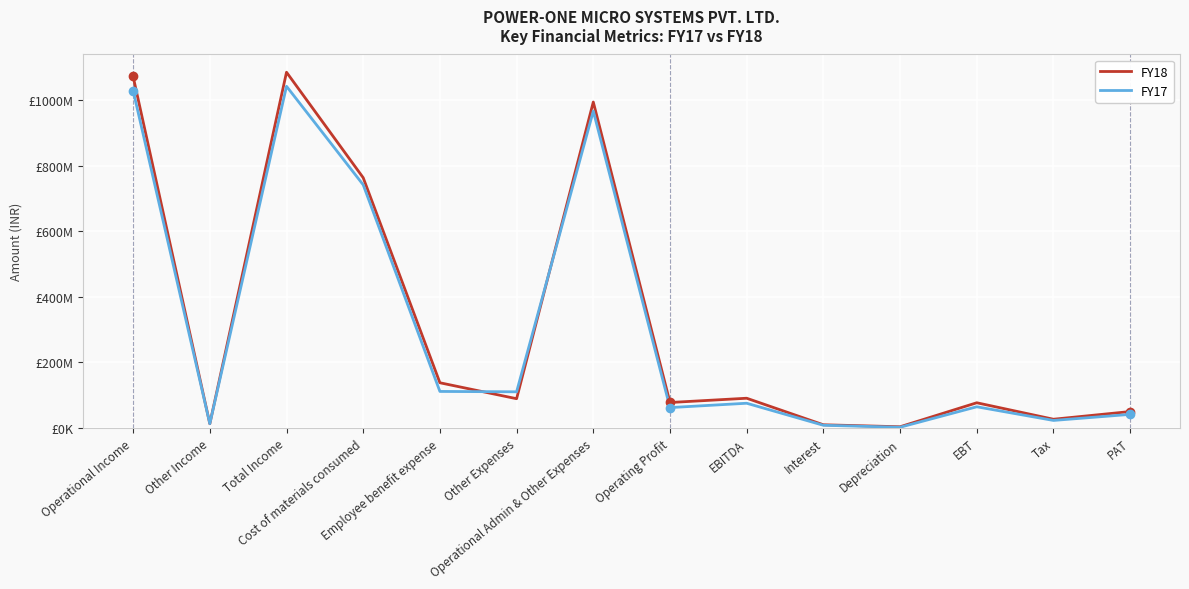

What is the value of the FY18 point at the 14th from the left?

50246019